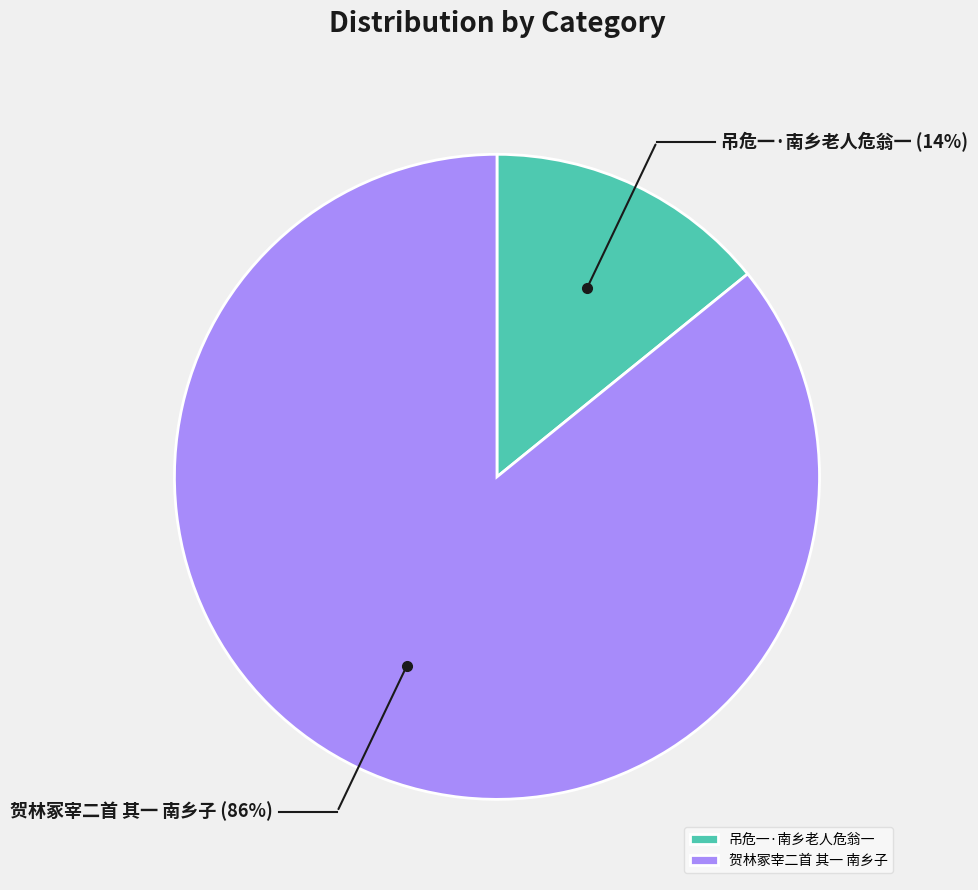

Is 贺林冢宰二首 其一 南乡子 the majority of the pie?

Yes